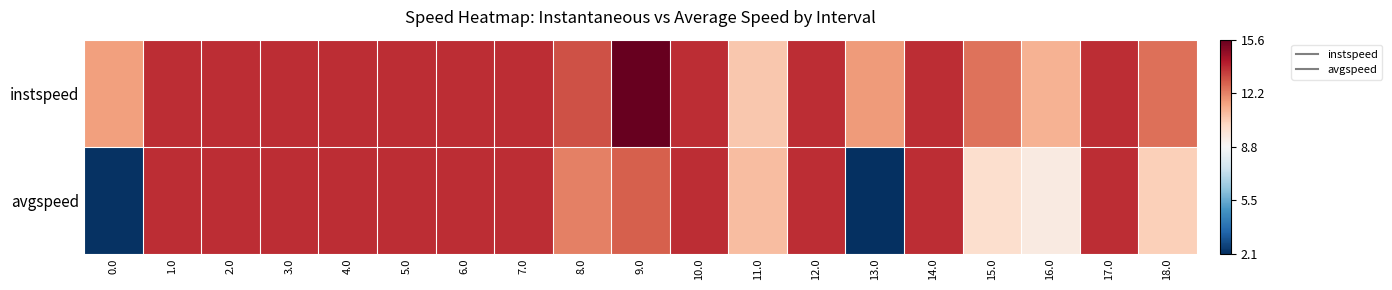

What is the difference between the highest and lowest values at 8.0?

0.9